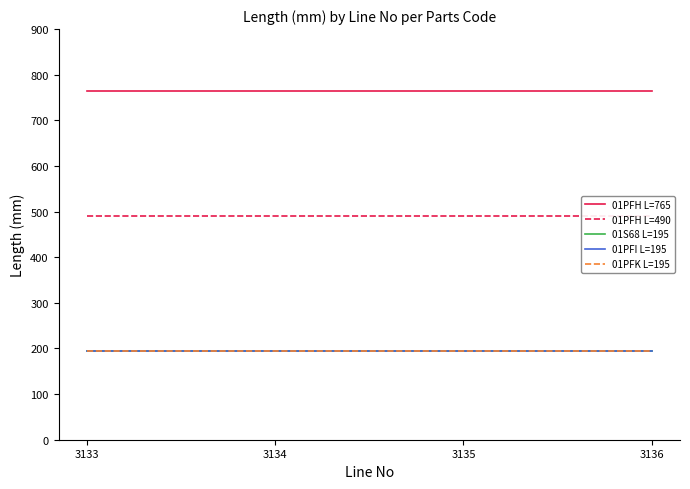

What is the minimum value shown in the chart?

195